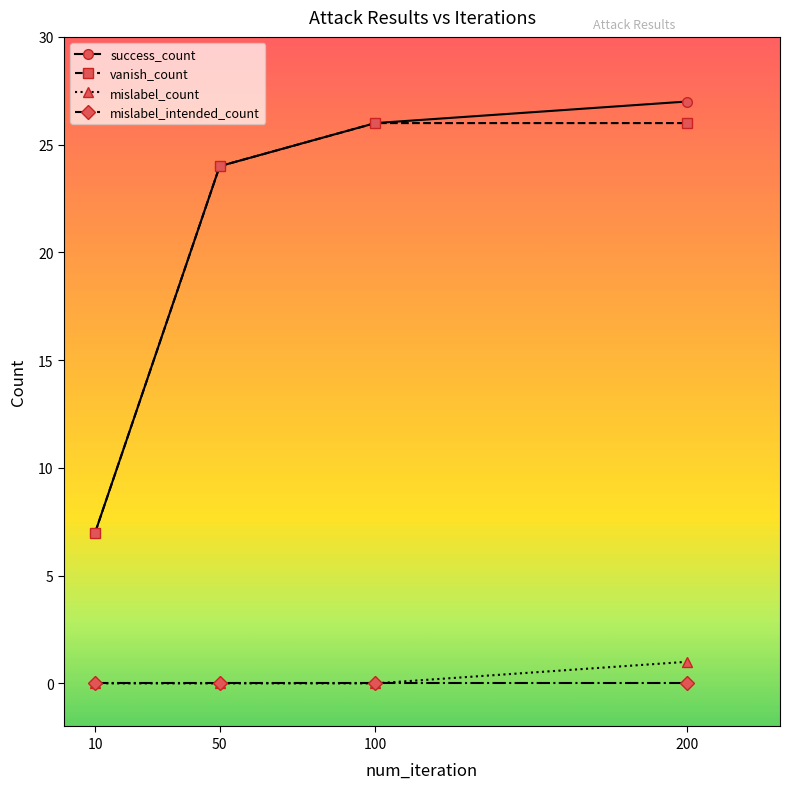

What is the sum of all vanish_count values?

83